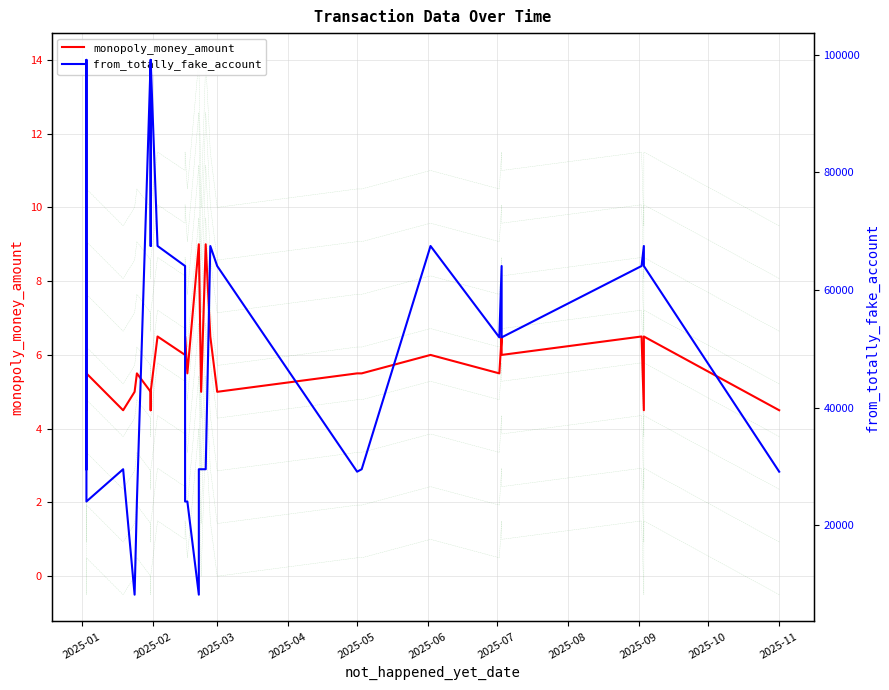

The from_totally_fake_account series shows 29536.0 at 2025-04. True or false?

True